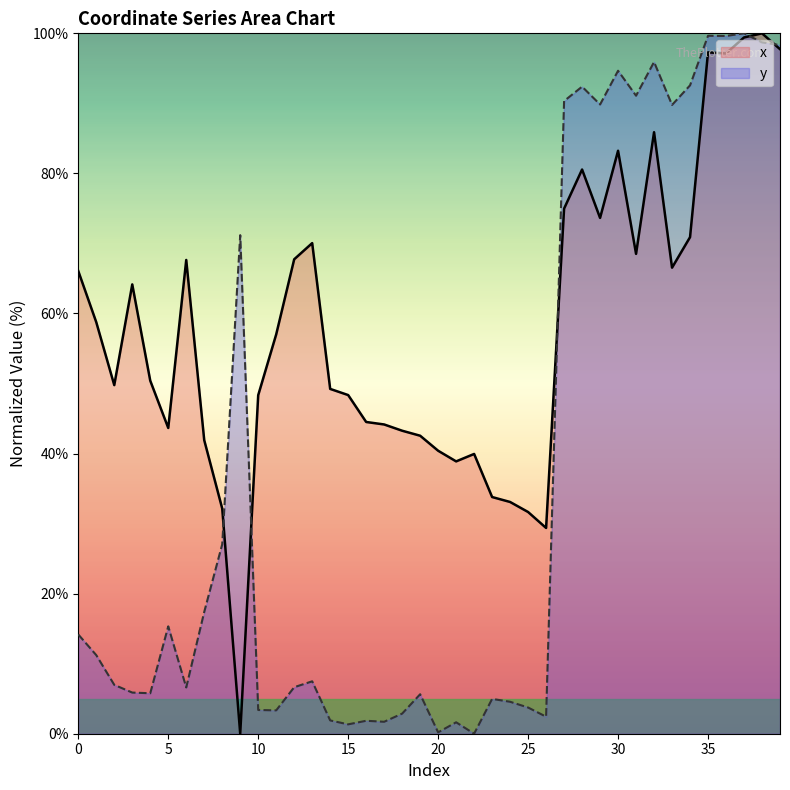

At which label is y closest to 50?

9